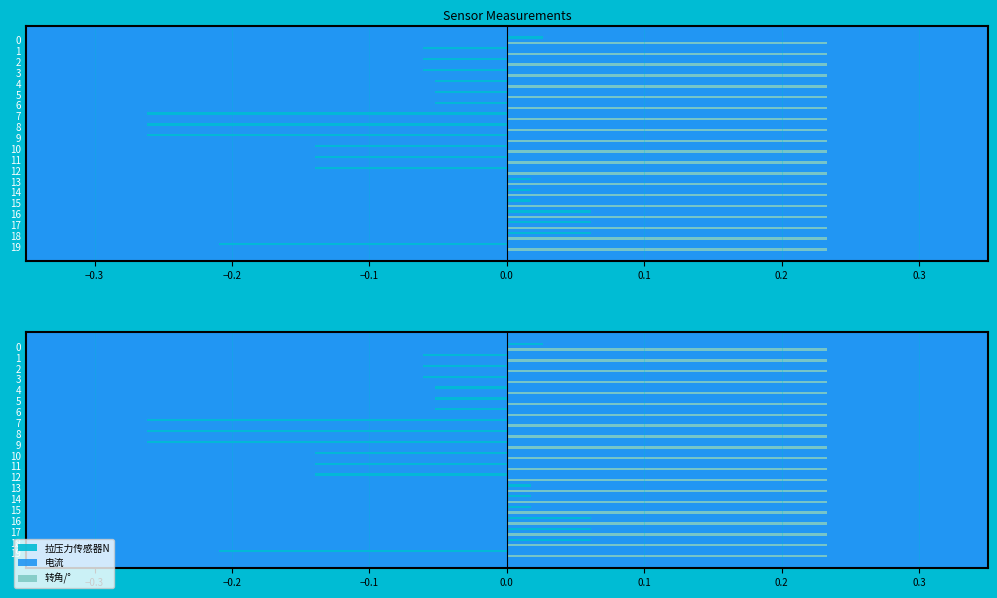

How many data points does each series have?

20